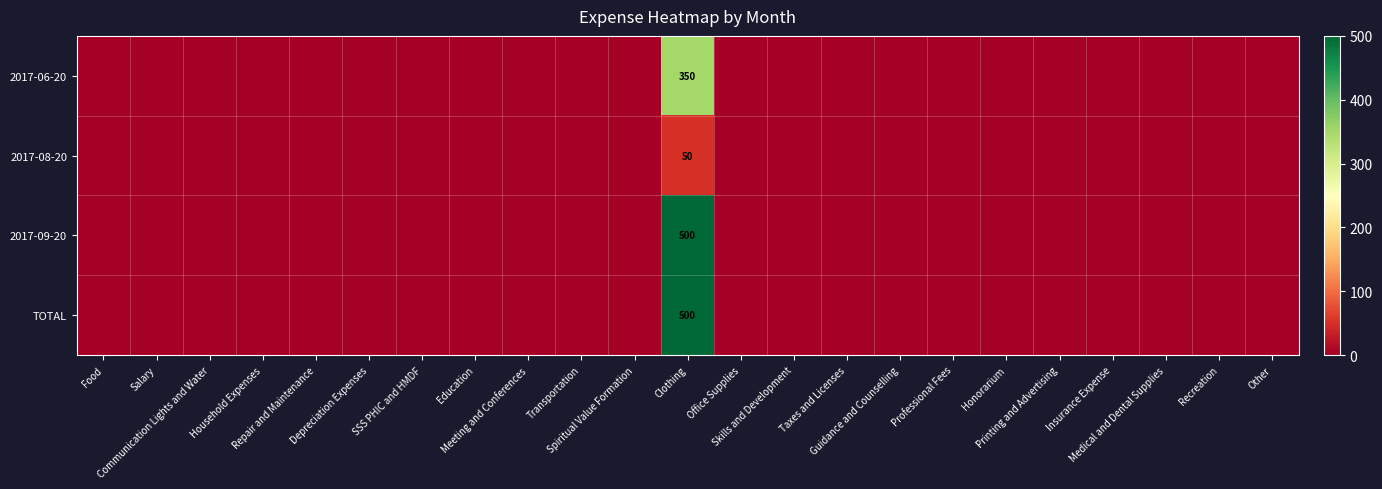

What is the maximum value for TOTAL?

500